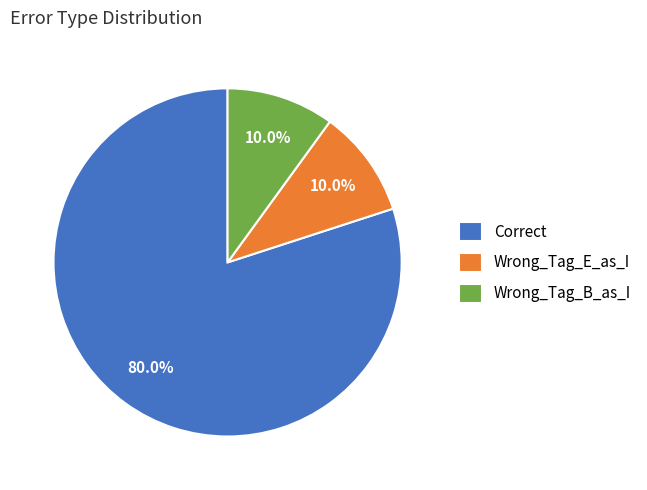

What percentage is the Wrong_Tag_B_as_I slice, to the nearest percent?

10%